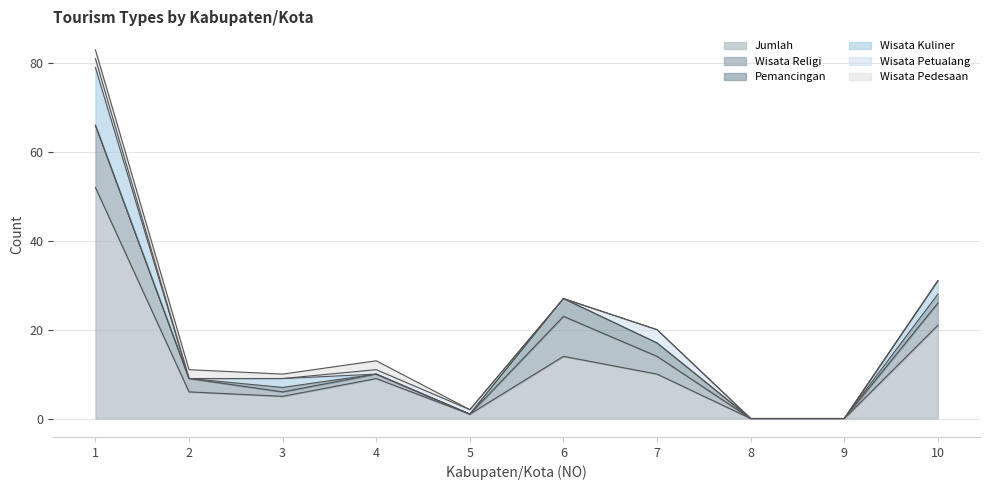

True or false: Pemancingan and Wisata Kuliner cross at least once.

False